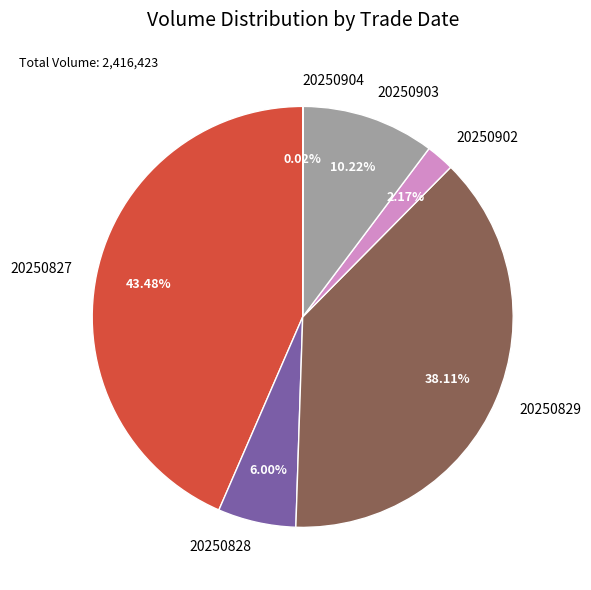

Does 20250827 account for over 50% of the chart?

No